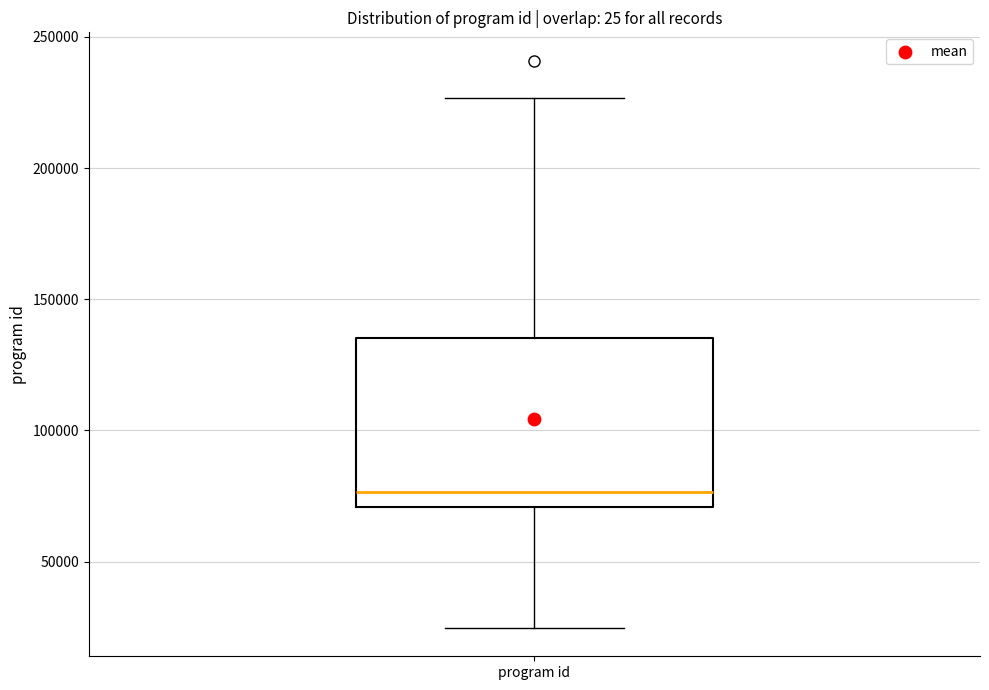

Where does the median line of the box for program id sit on the y-axis? The values are not printed on the chart, so give them approximately, as read against the axis.

75000